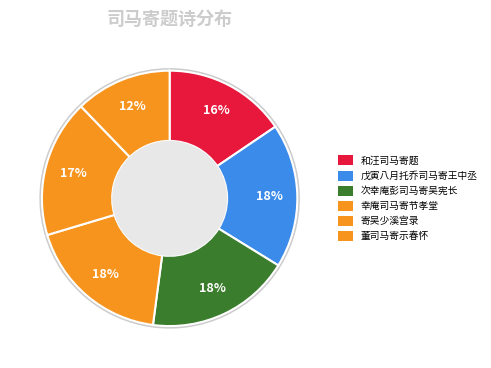

What percentage is the 戊寅八月以容春集托乔司马寄王中丞虎谷越岁司马以集还因得中丞之讣 slice, to the nearest percent?

18%